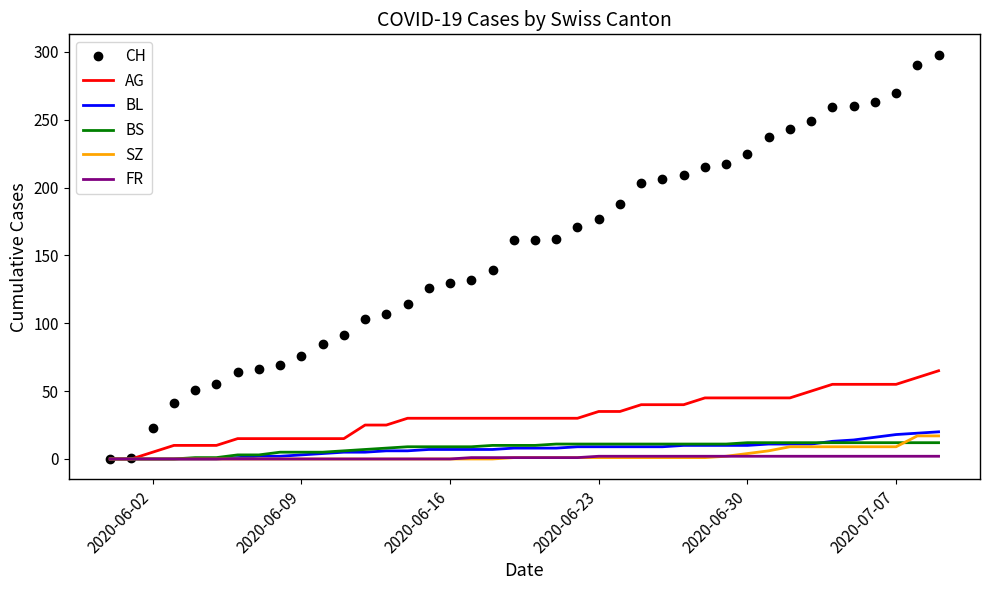

Which series has the largest total across all categories?

CH